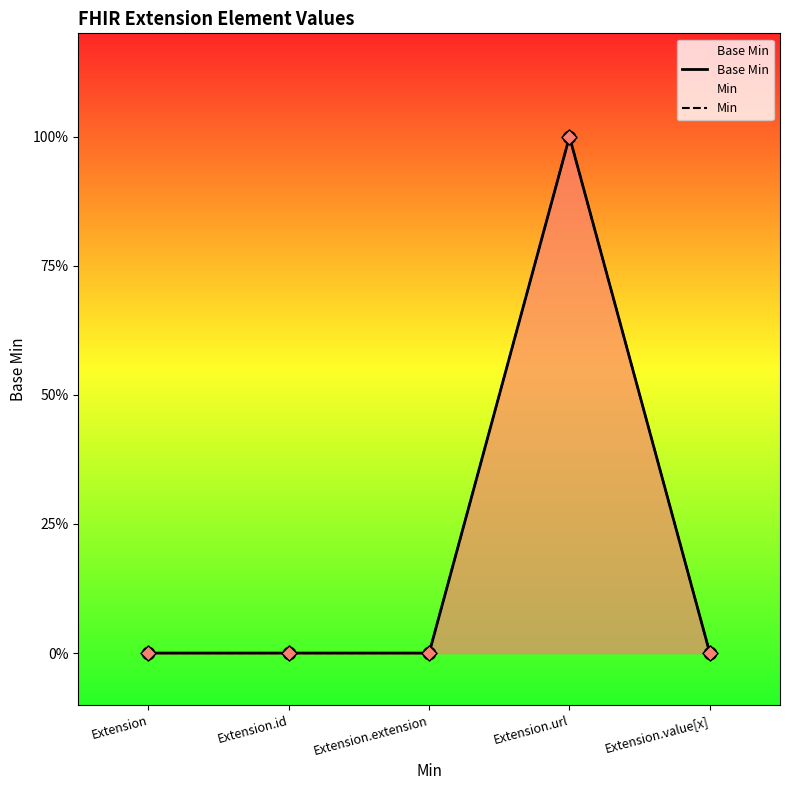

Is the value of Min at Extension.id greater than the value of Base Min at Extension?

No